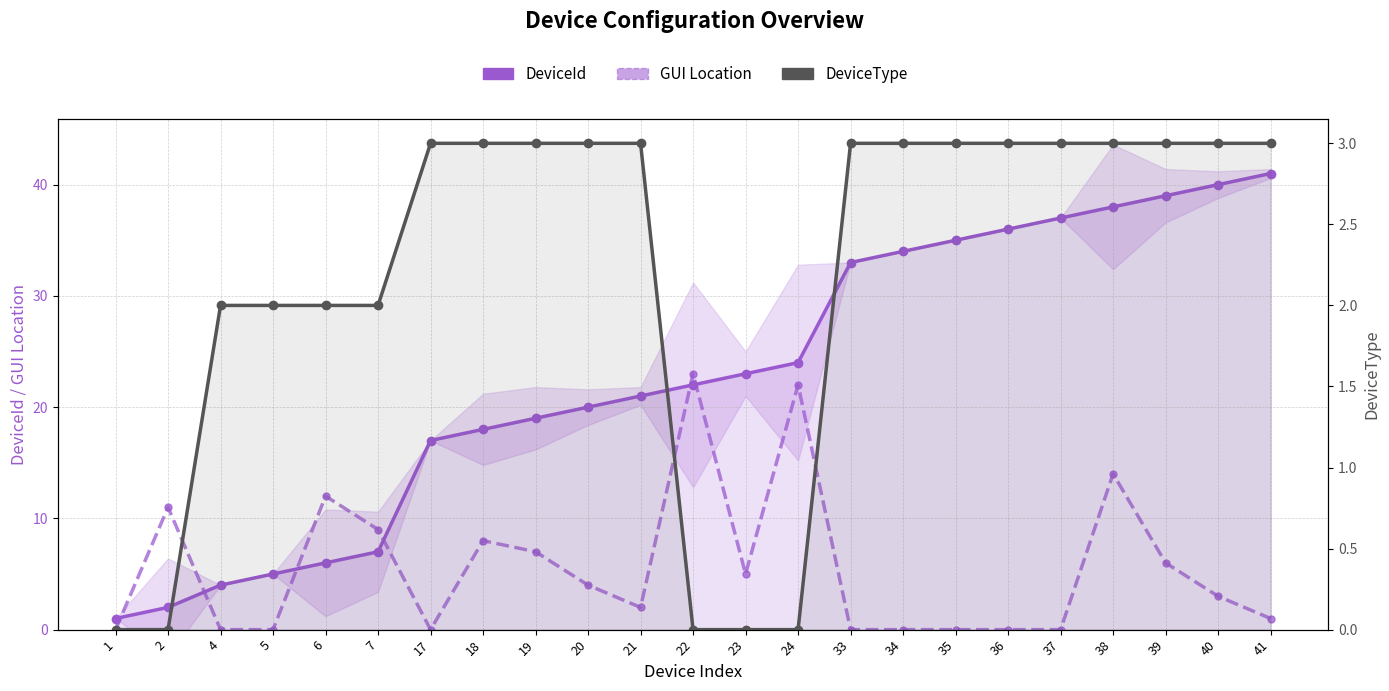

What is the value of the DeviceId point at the 4th from the left?

5